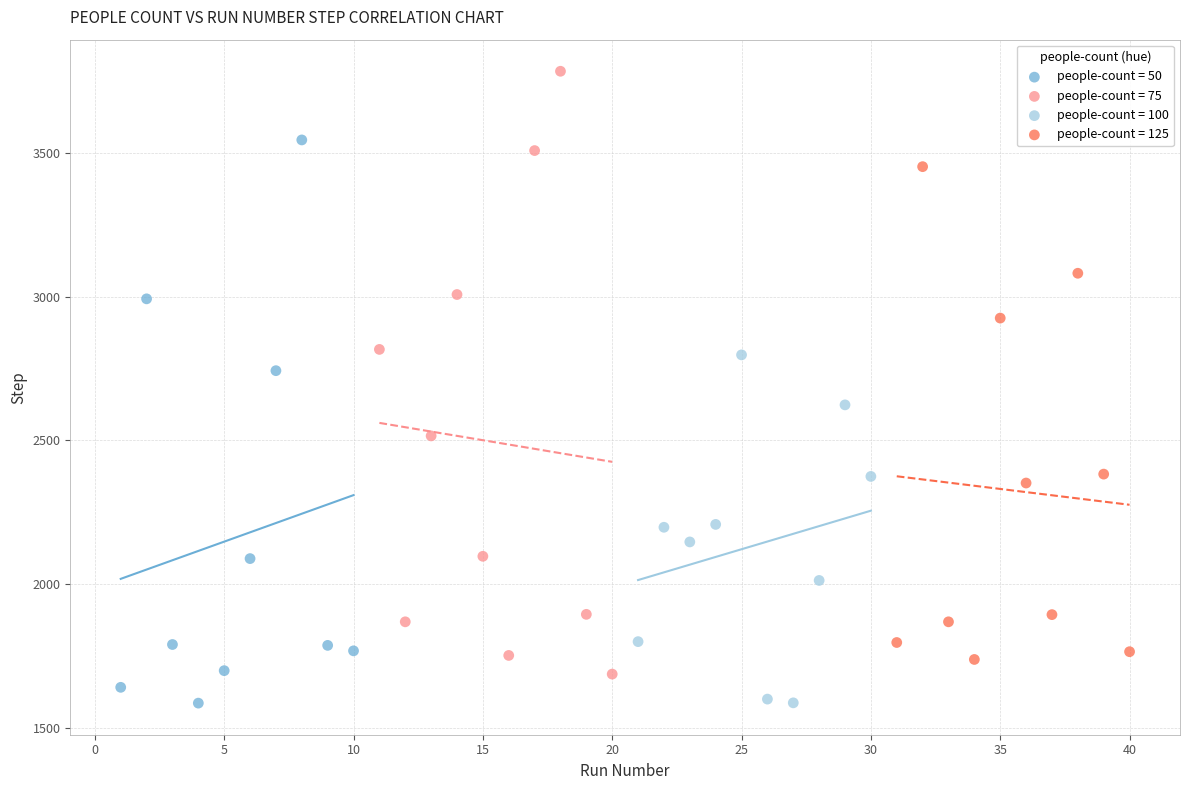

Which series reaches the maximum Y coordinate?

people-count = 75